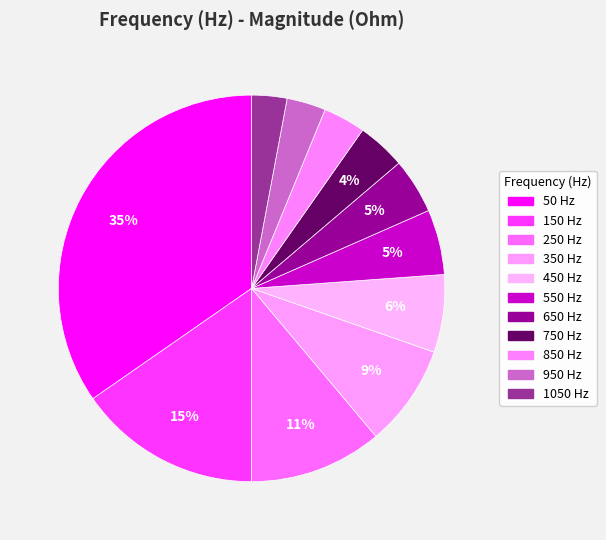

How many segments does this pie chart have?

11